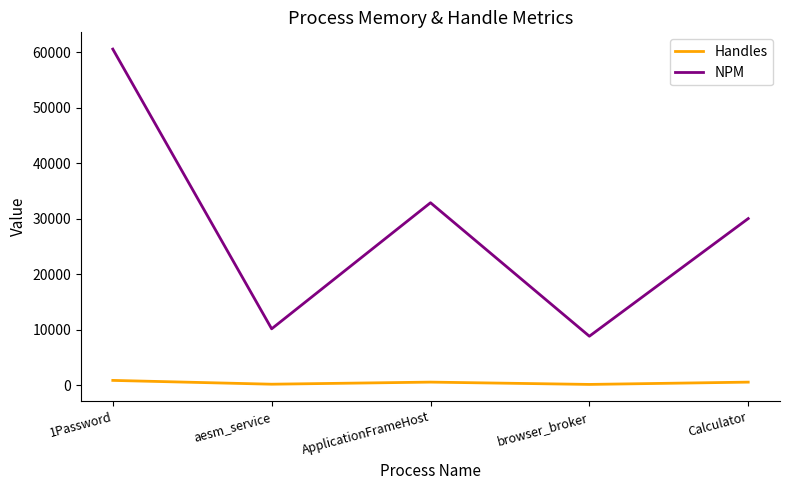

Which series changed the most between aesm_service and ApplicationFrameHost?

NPM